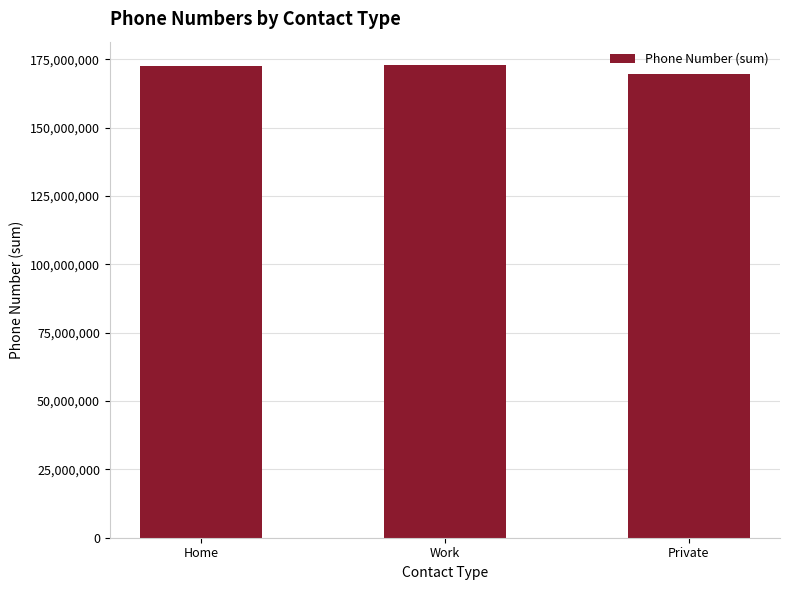

What is the label of the 1st bar from the right?

Private